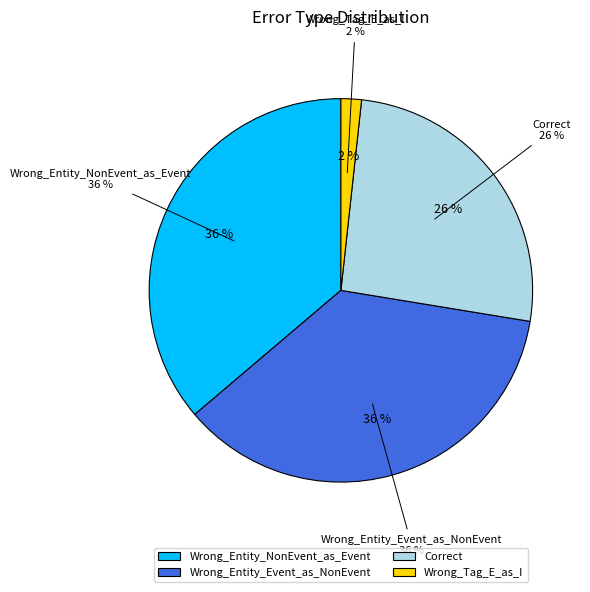

Between Wrong_Entity_Event_as_NonEvent and Correct, which is larger?

Wrong_Entity_Event_as_NonEvent